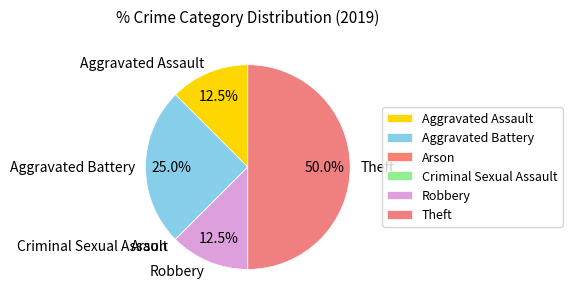

What is the largest slice in the pie chart?

Theft